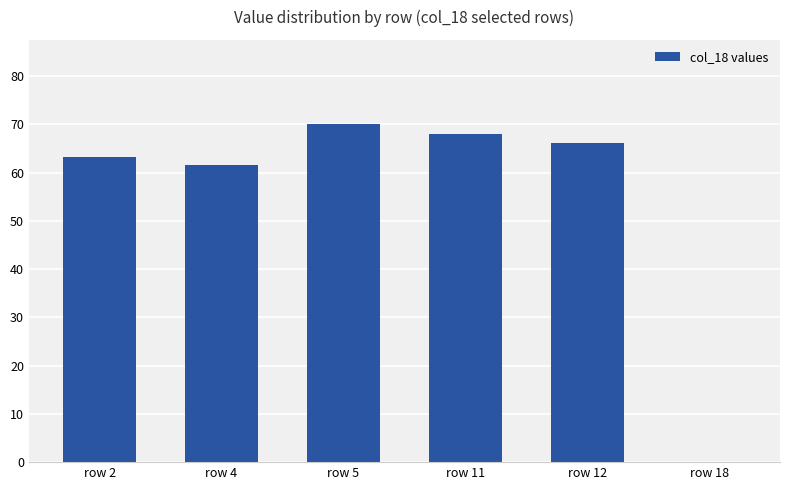

Where is the data nearest to the value 35?

row 4